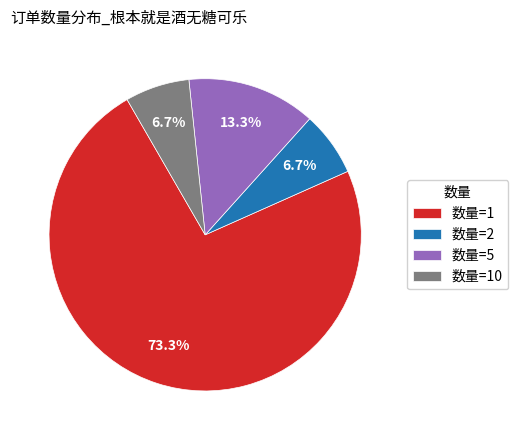

What is the majority slice?

数量=1